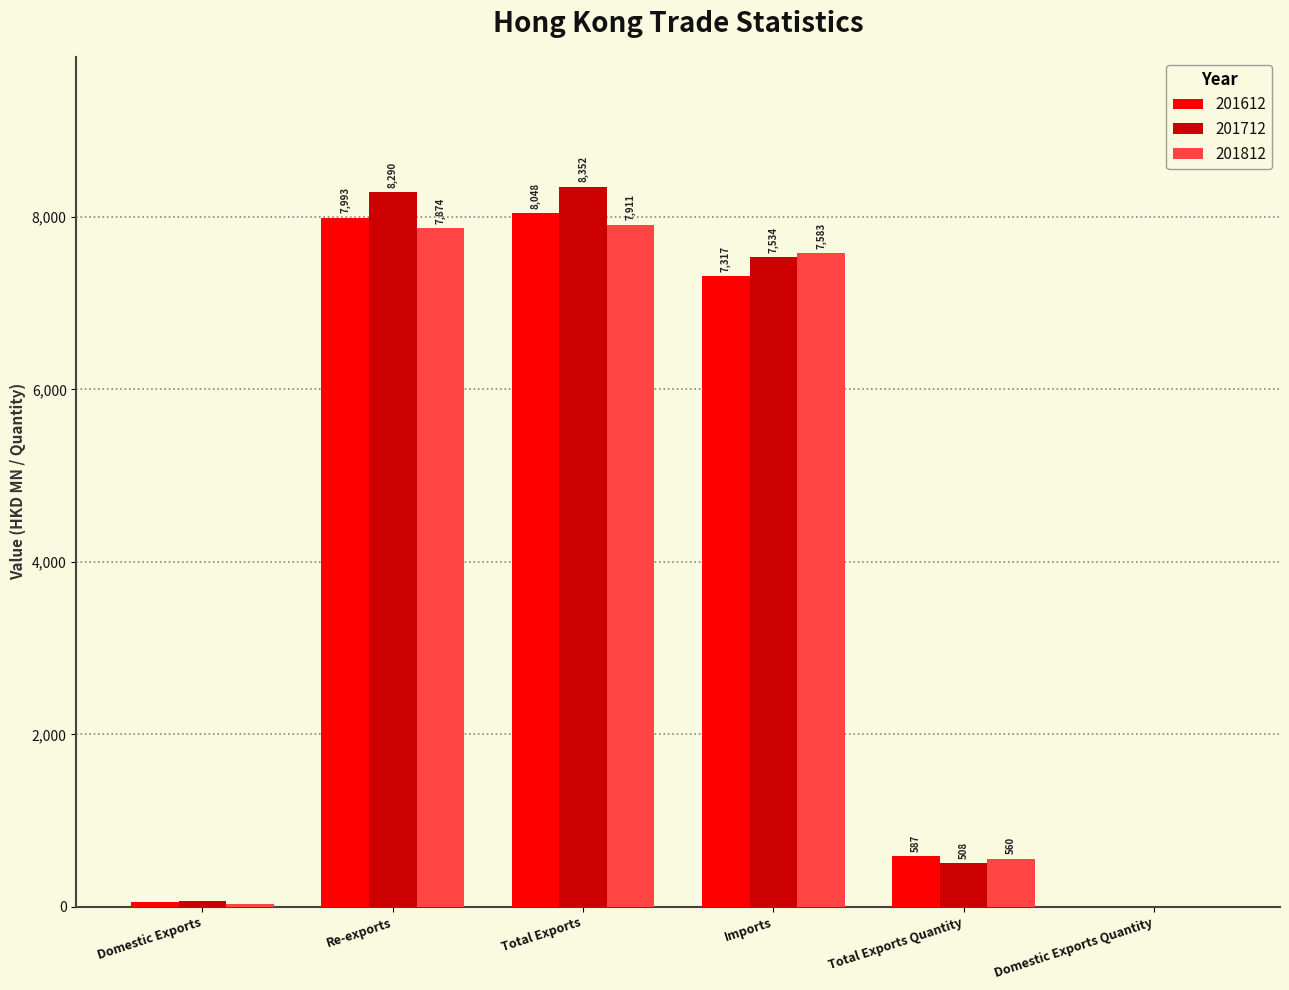

How many groups of bars are there?

6